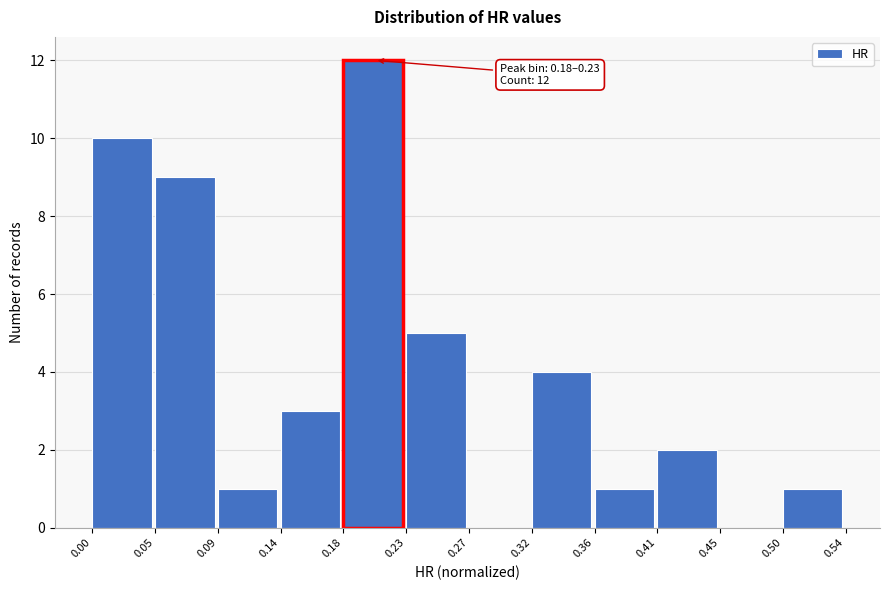

Over which range of the x-axis is the bar tallest?

0.18 to 0.23